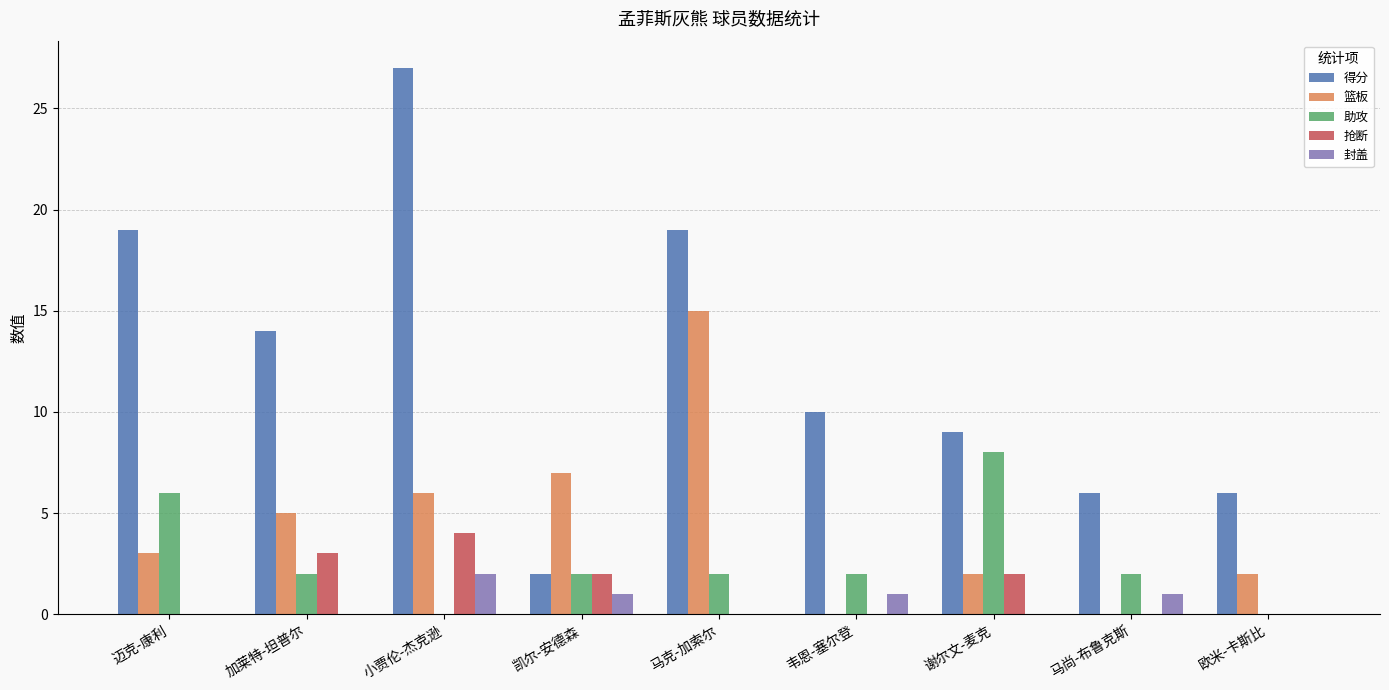

Reading left to right, list all the values displayed in this chart.

得分: 19	14	27	2	19	10	9	6	6
篮板: 3	5	6	7	15	0	2	0	2
助攻: 6	2	0	2	2	2	8	2	0
抢断: 0	3	4	2	0	0	2	0	0
封盖: 0	0	2	1	0	1	0	1	0